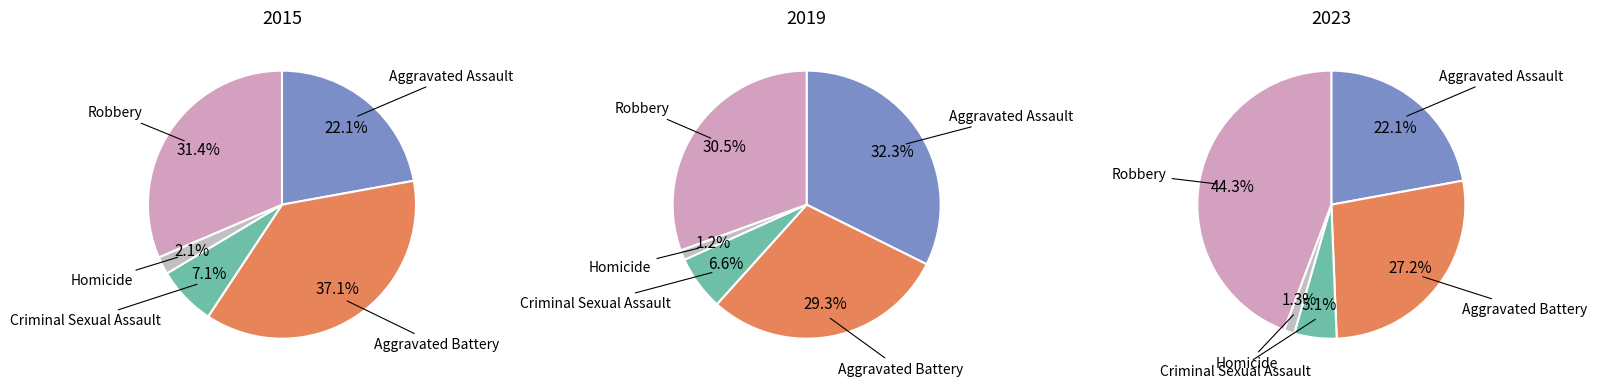

What portion of the pie excludes Aggravated Assault?

77.9%